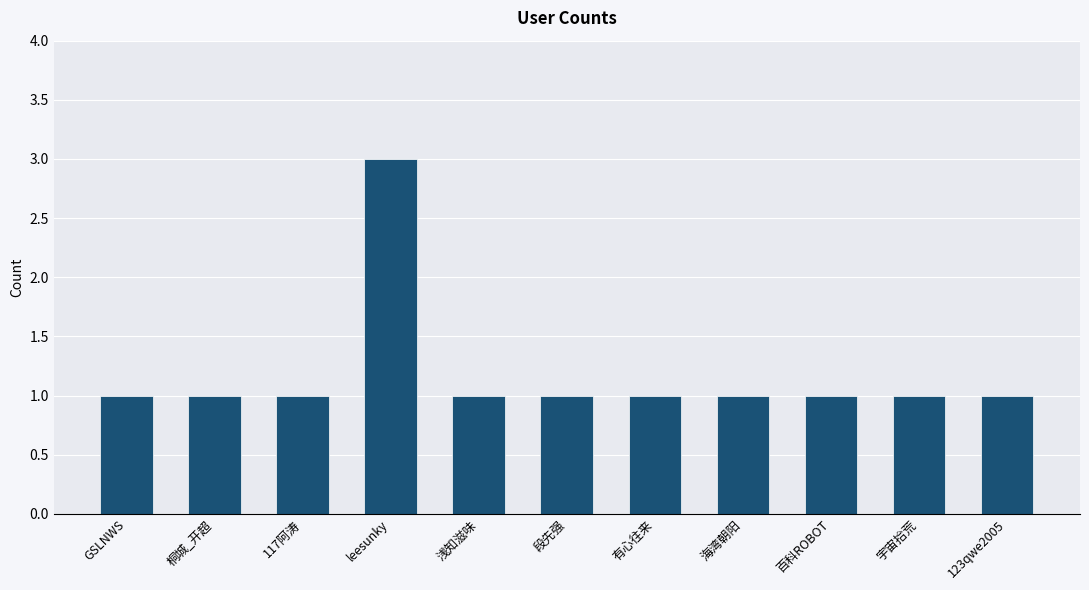

Approximately how many times larger is the value at 桐城_开超 compared to leesunky?

0.3